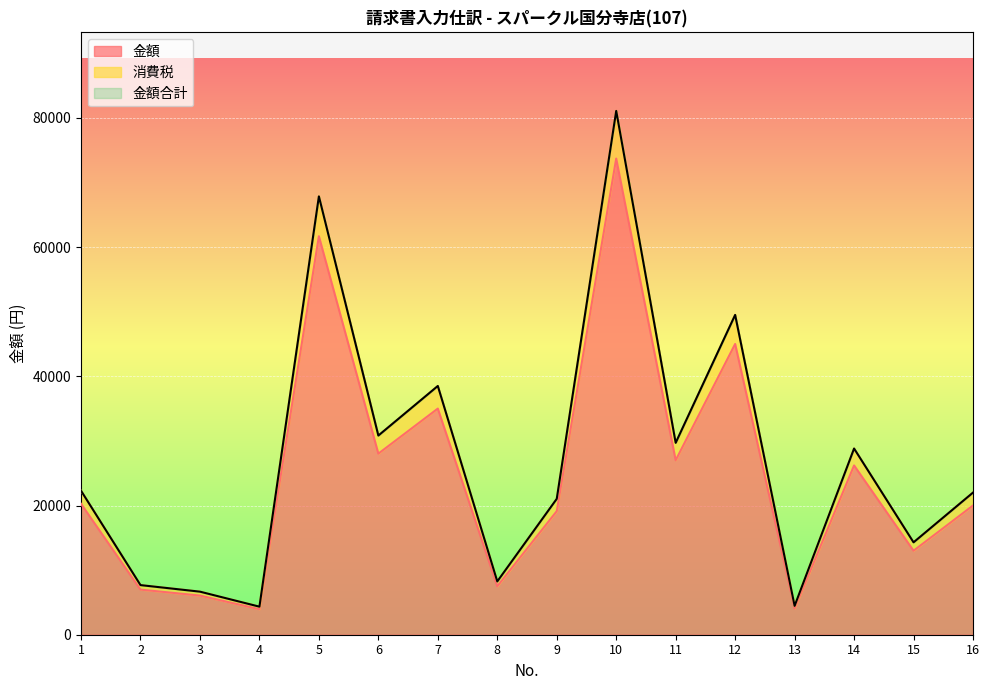

True or false: 金額 and 消費税 cross at least once.

False